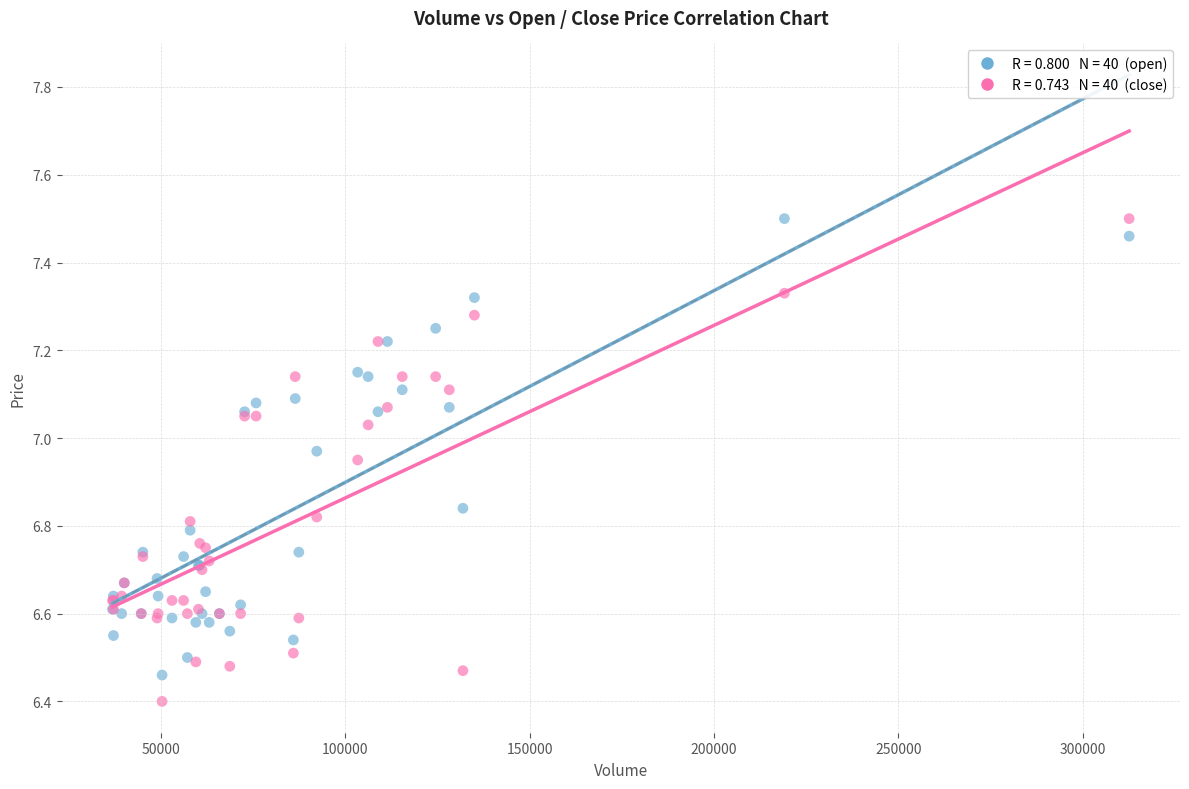

Across all series, what Y value is closest to 6?

6.4